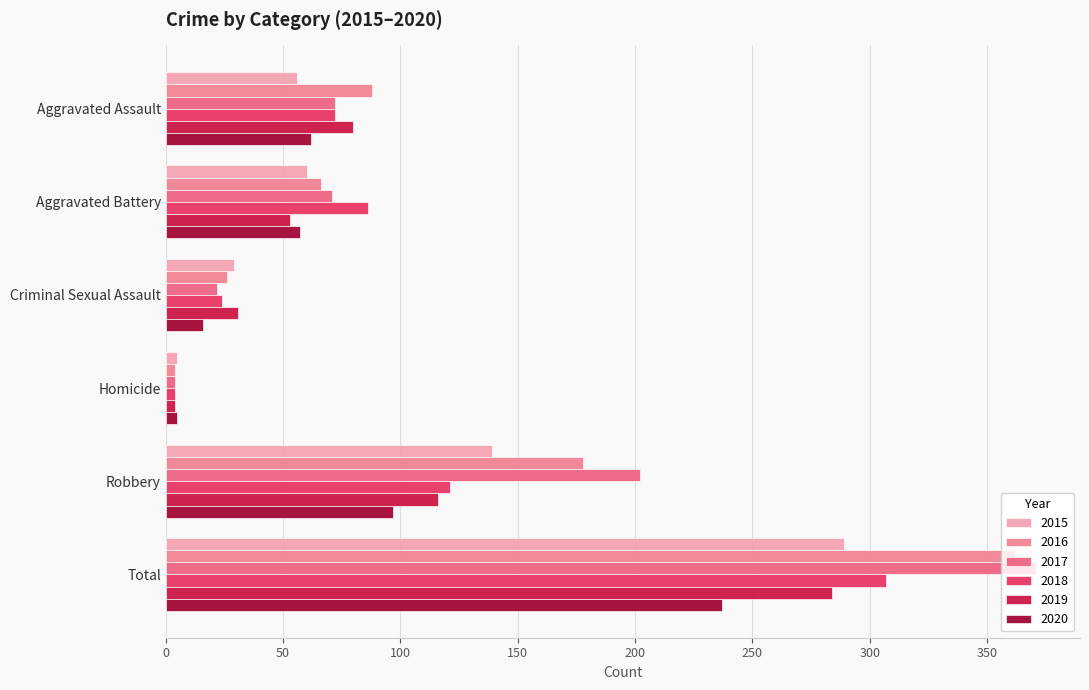

What is the greatest value displayed?

371